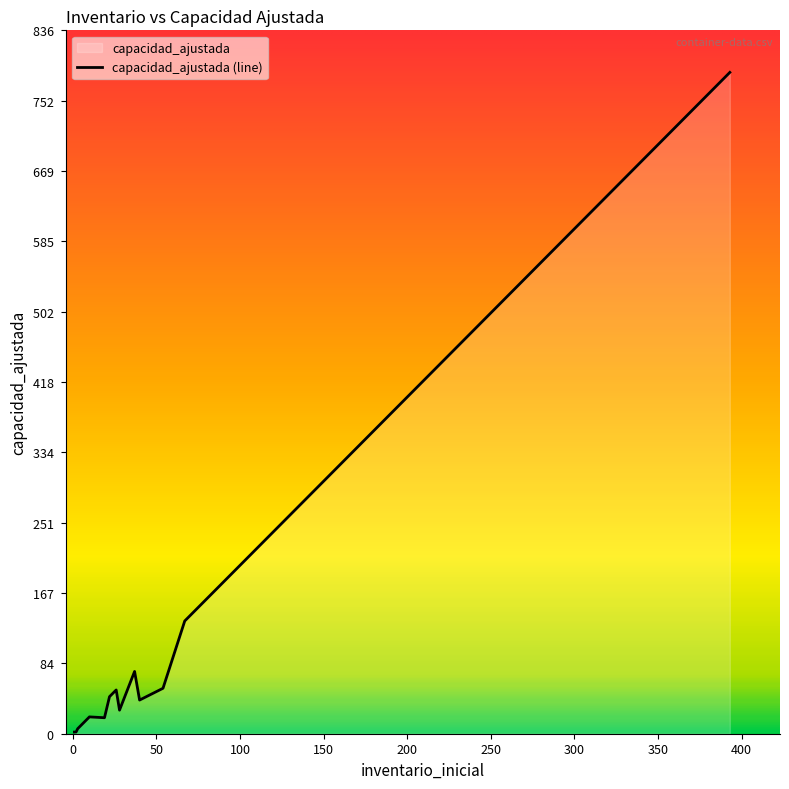

What is the difference between the maximum and minimum values in the inventario_inicial series?

392